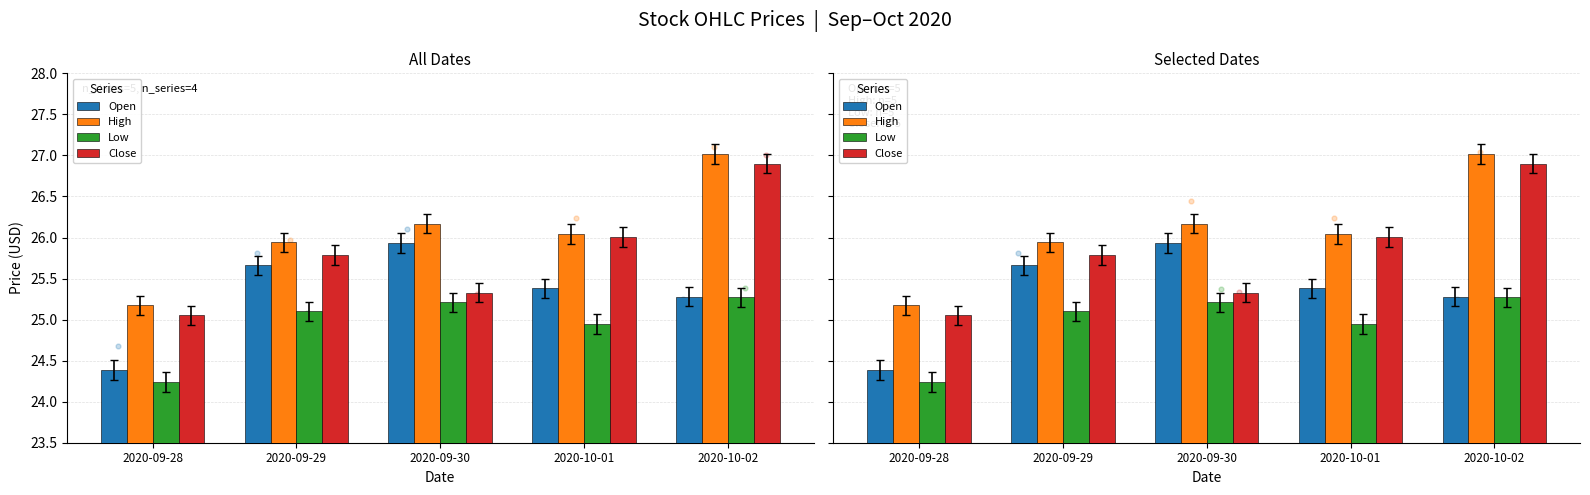

Is the value of Close at 2020-10-01 greater than the value of Open at 2020-09-30?

Yes